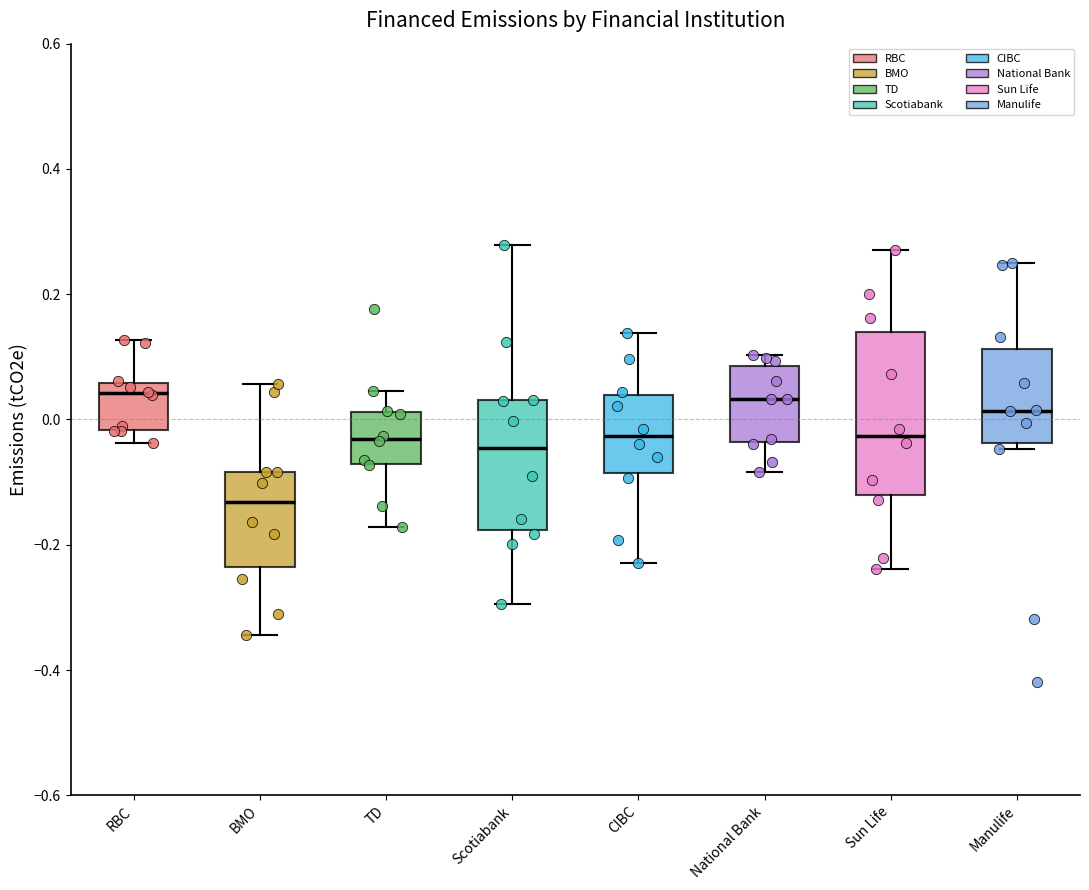

Which box is the tallest, from its lower edge to its upper edge?

Sun Life